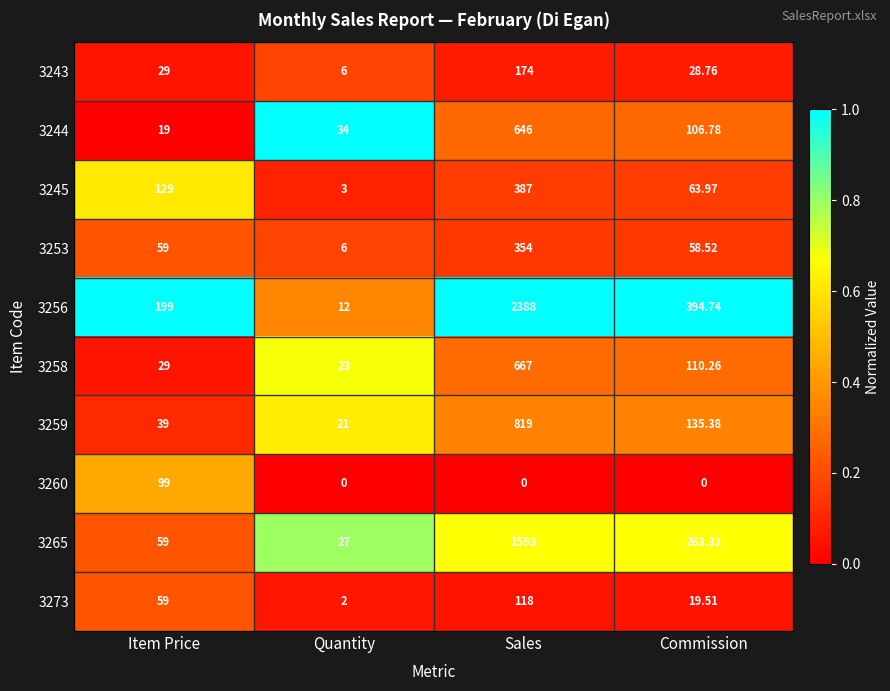

At which category is the sum across all series the highest?

Sales